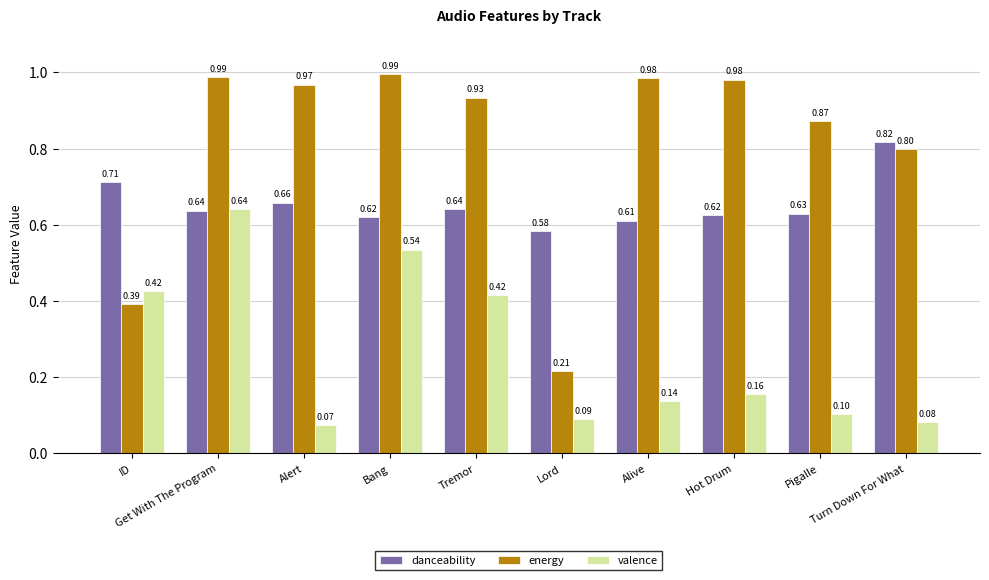

Which series has the largest total across all categories?

energy